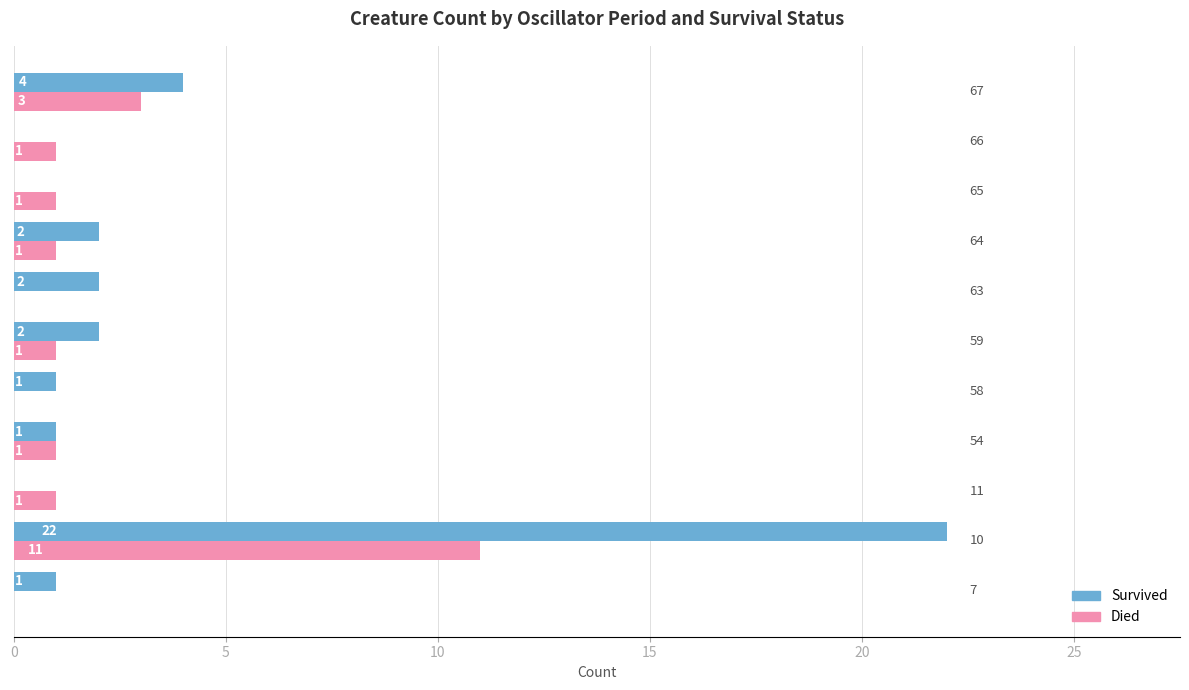

Which series has the largest total across all categories?

Survived